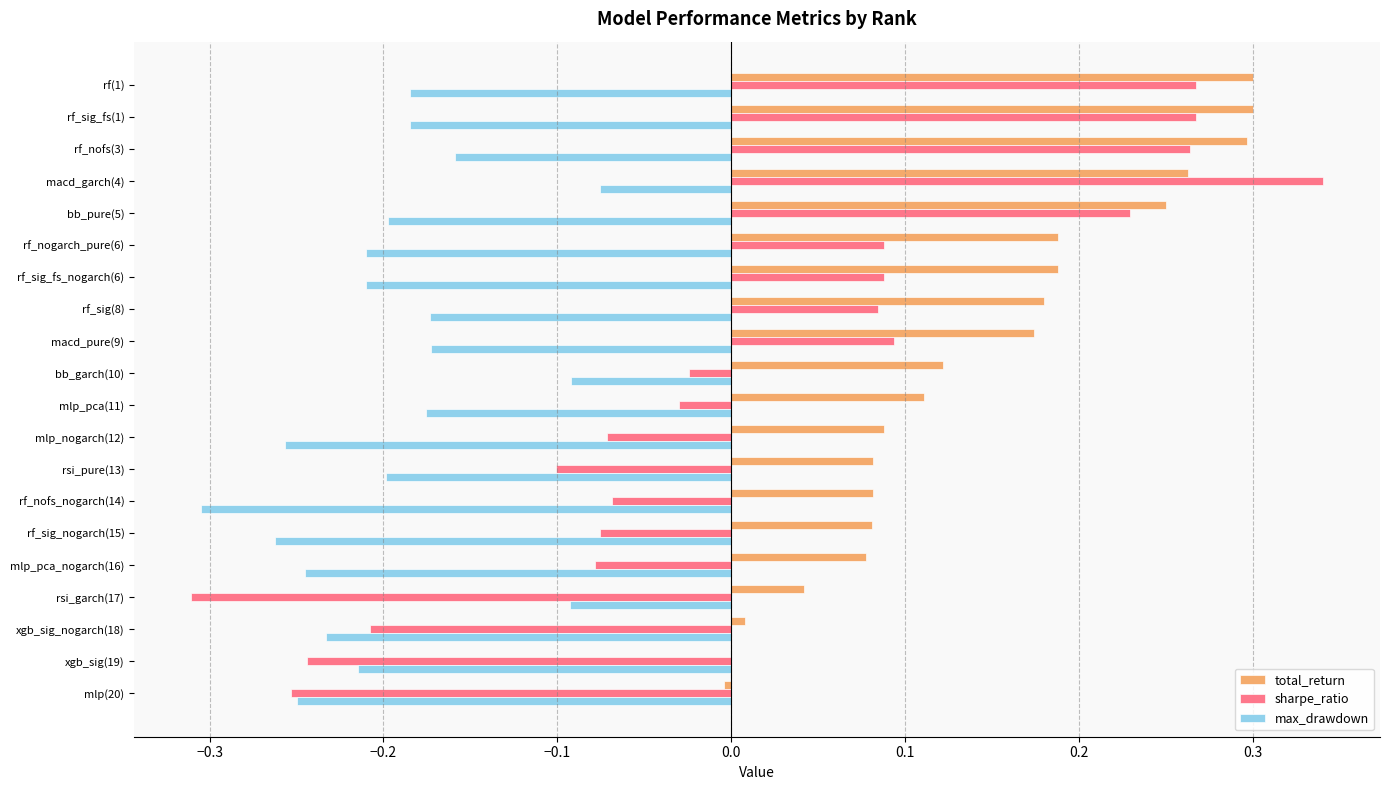

How many distinct data groups are displayed?

3